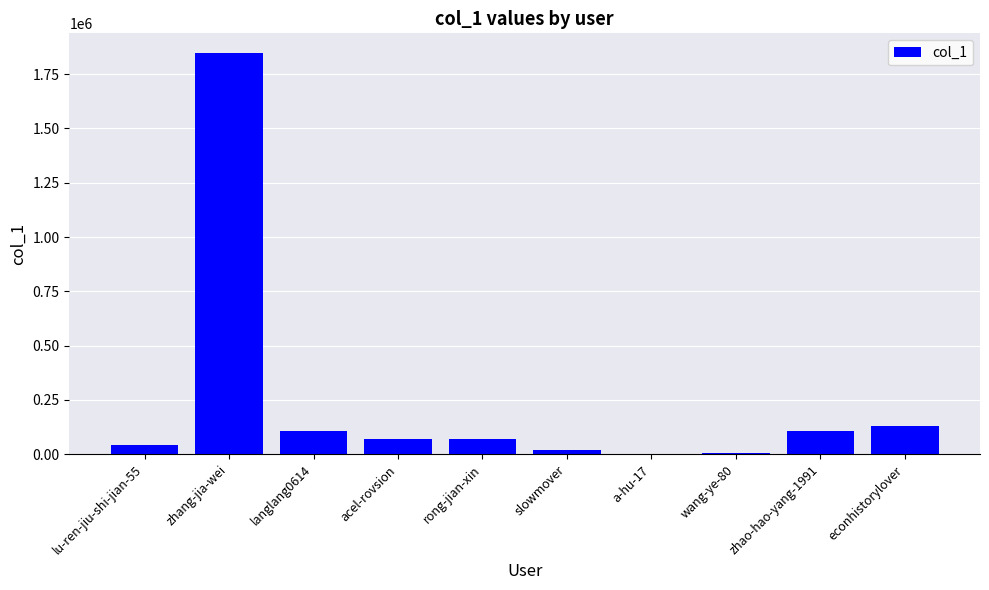

Is it true that the value at rong-jian-xin is 68421?

True